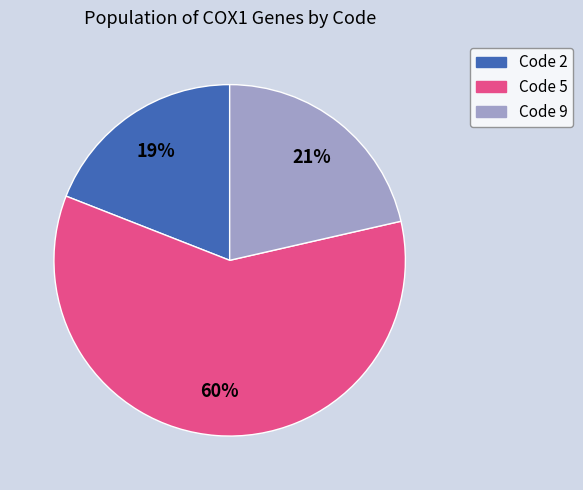

To the nearest percent, what is the average slice percentage?

33%